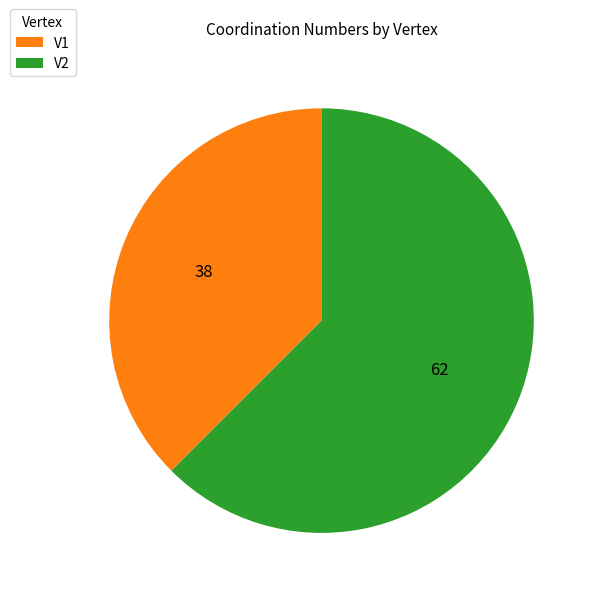

Which has a higher value, V1 or V2?

V2